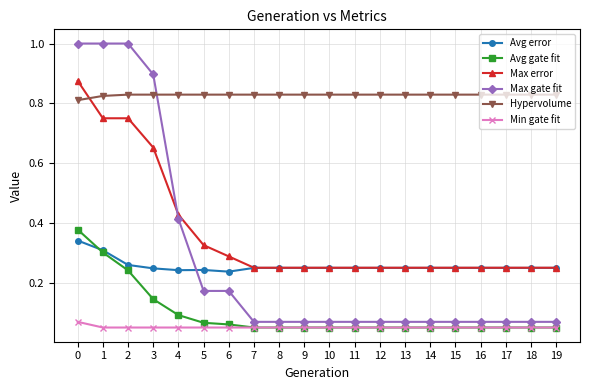

True or false: Max gate fit has a value of 1.0 at 1.

True